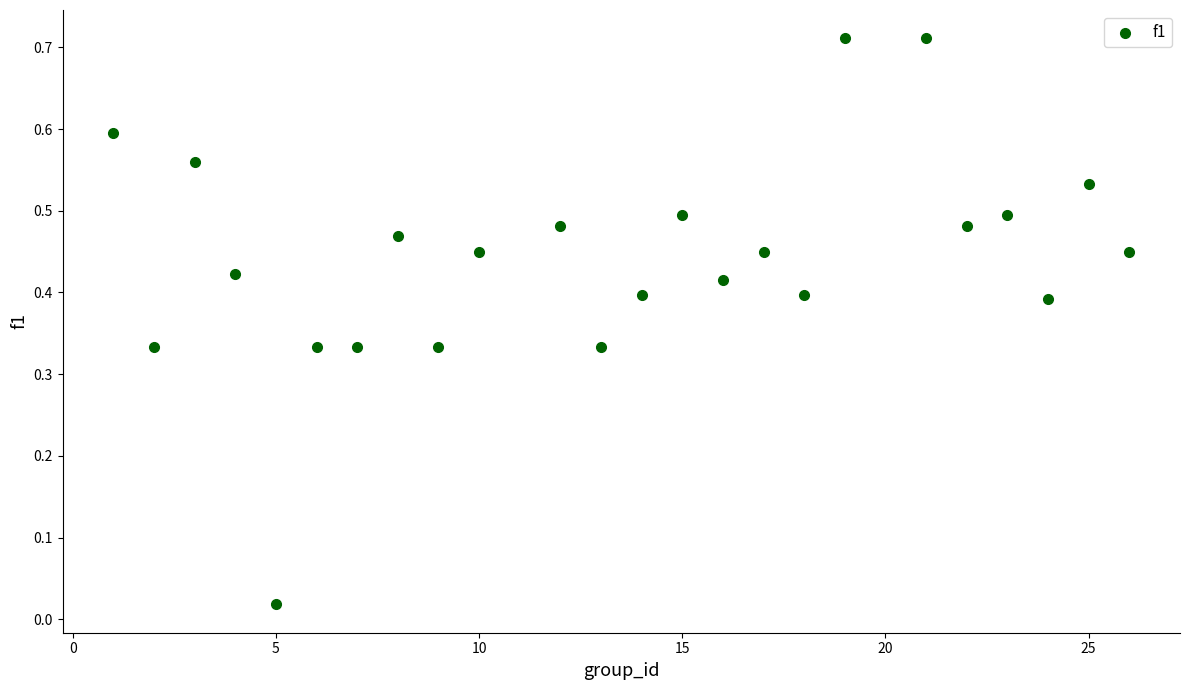

What is the range of X values (max minus min)?

25.0